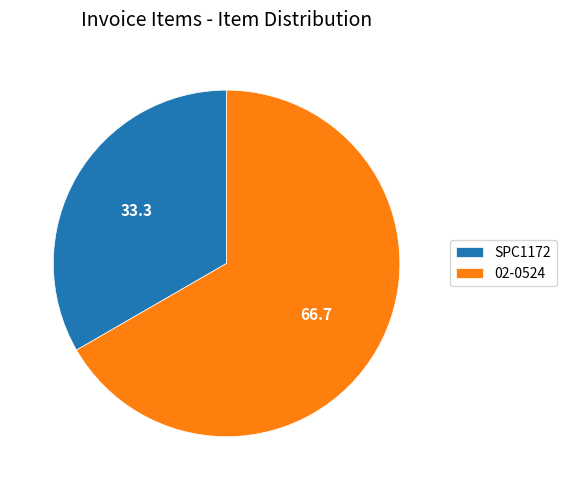

Is it true that SPC1172 is 26% of the pie?

False